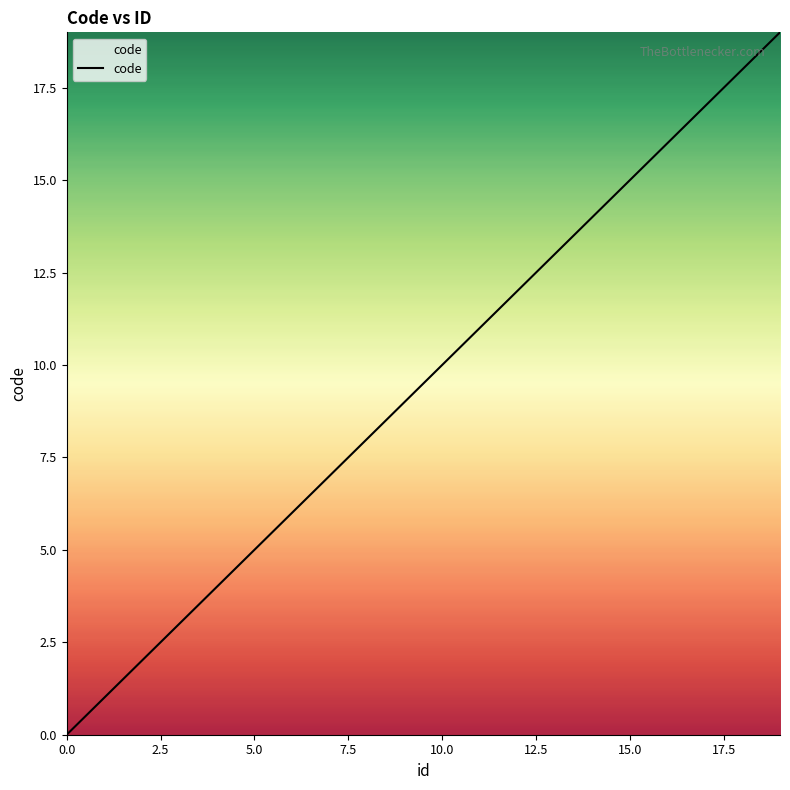

What is the greatest value displayed?

19